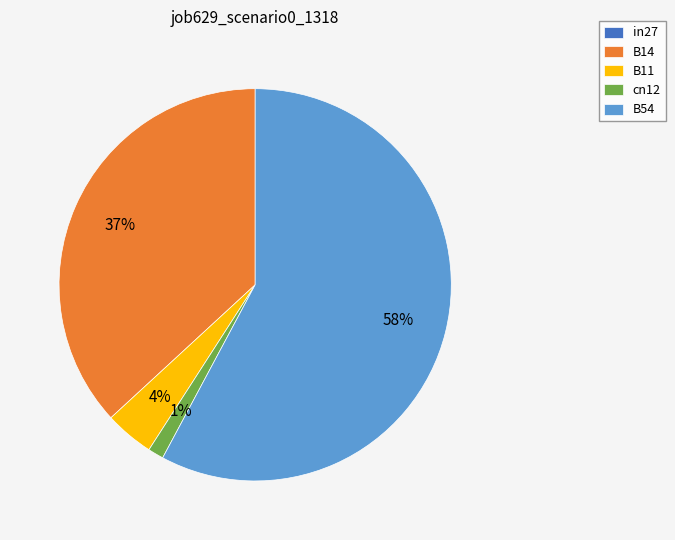

Which slice is the largest?

B54